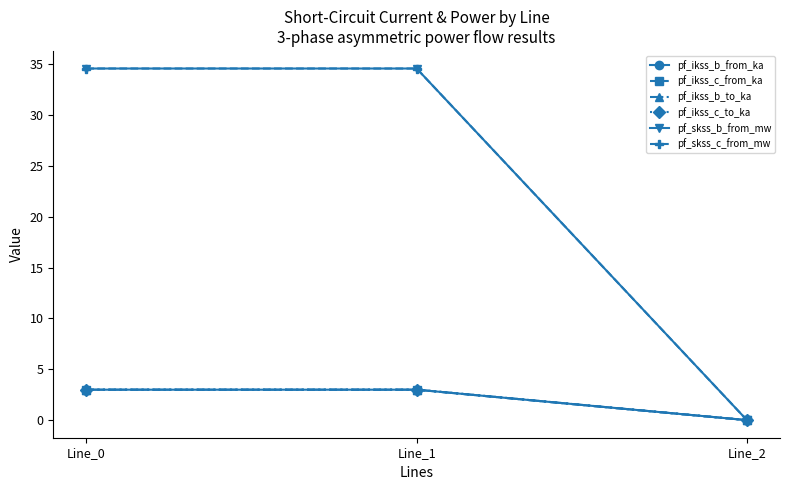

What is the difference between the maximum and minimum values in the pf_skss_c_from_mw series?

34.6